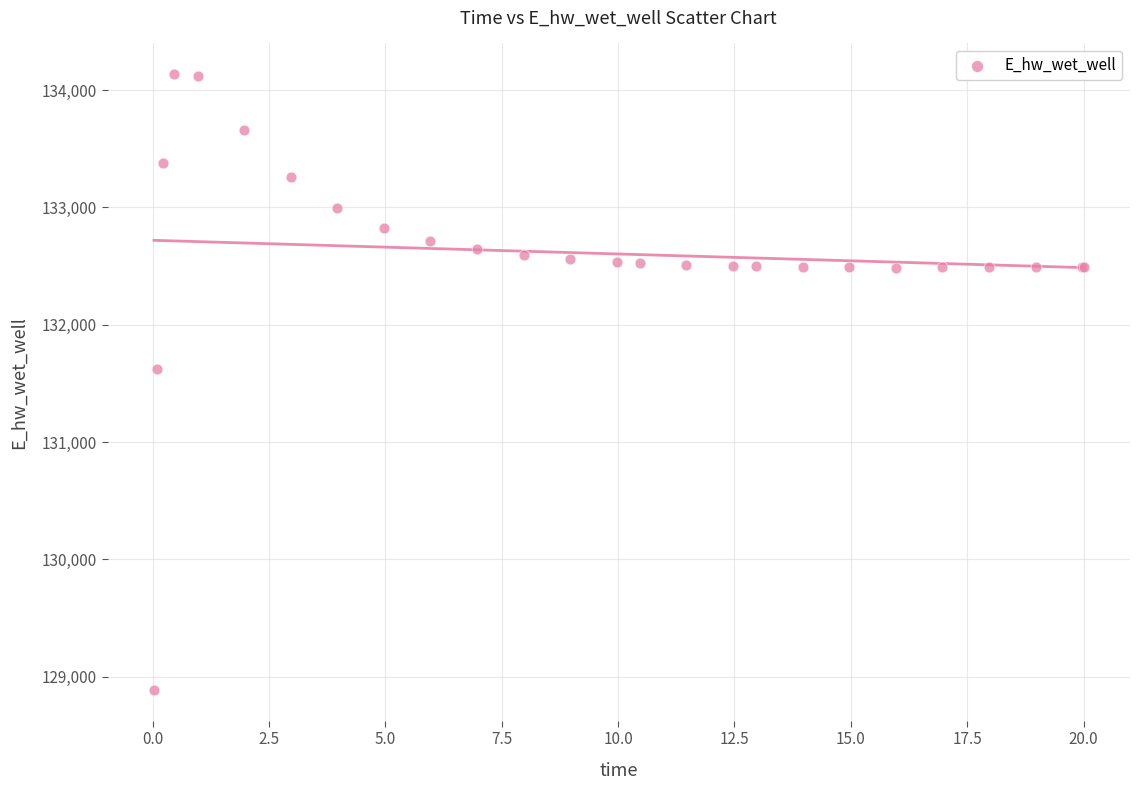

What Y value in the scatter plot is closest to 131511?

131624.2